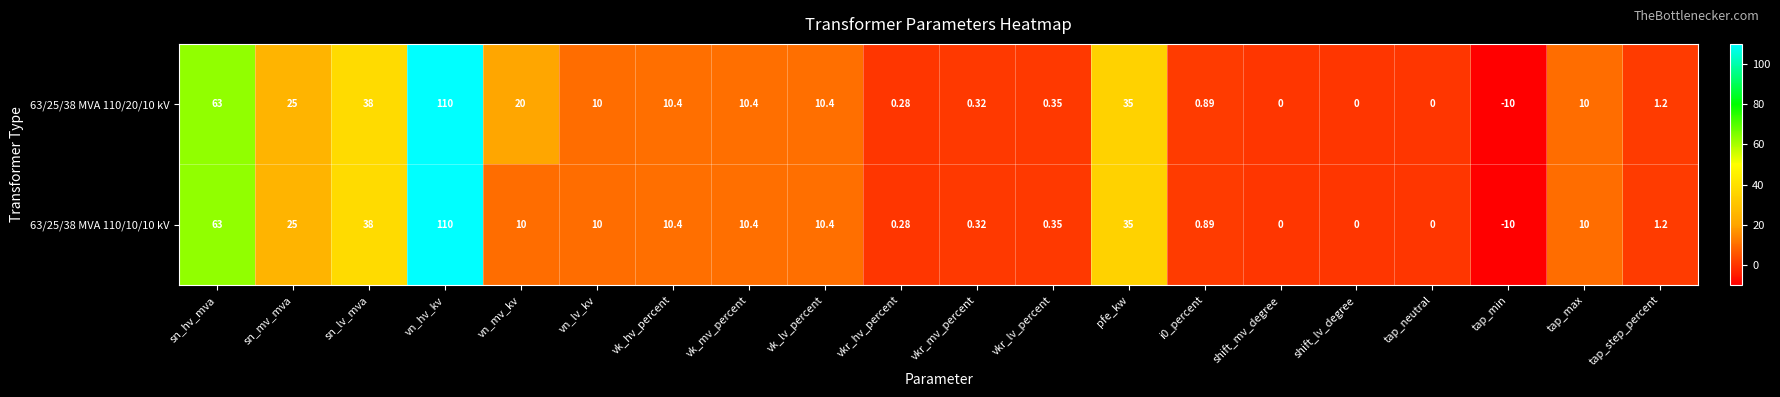

How many negative values does the 63/25/38 MVA 110/20/10 kV series have?

1